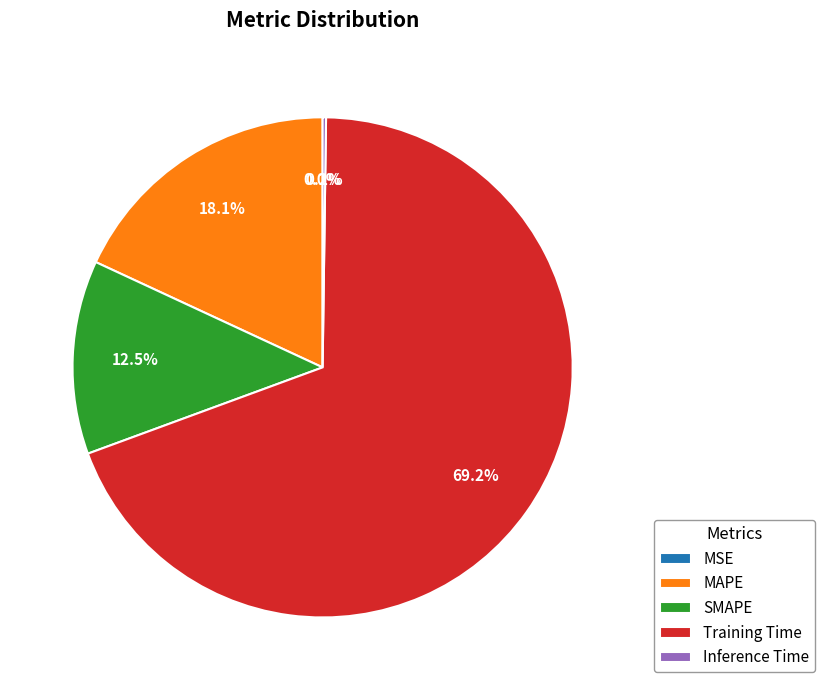

Between MAPE and SMAPE, which is larger?

MAPE